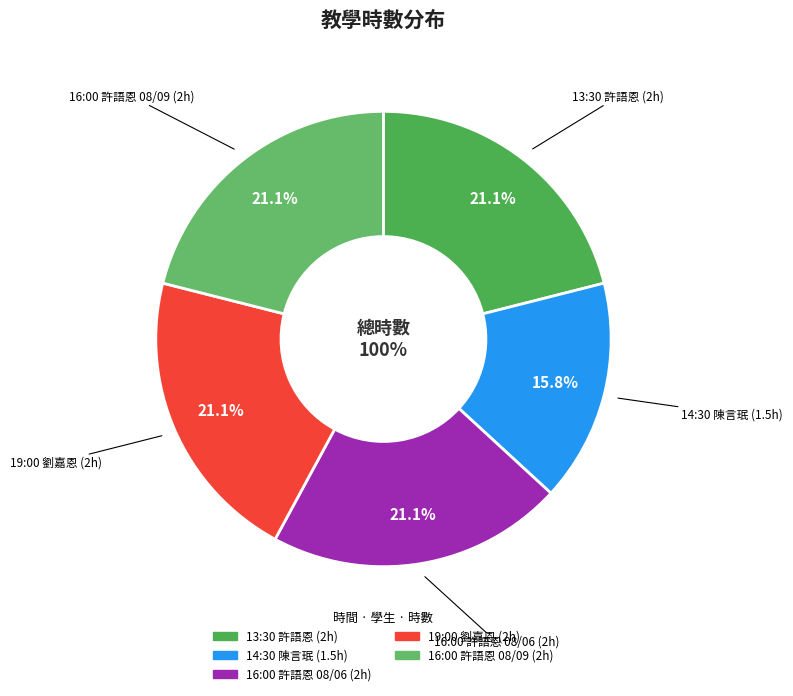

To the nearest percent, what percentage of the pie is 13:30?

21%